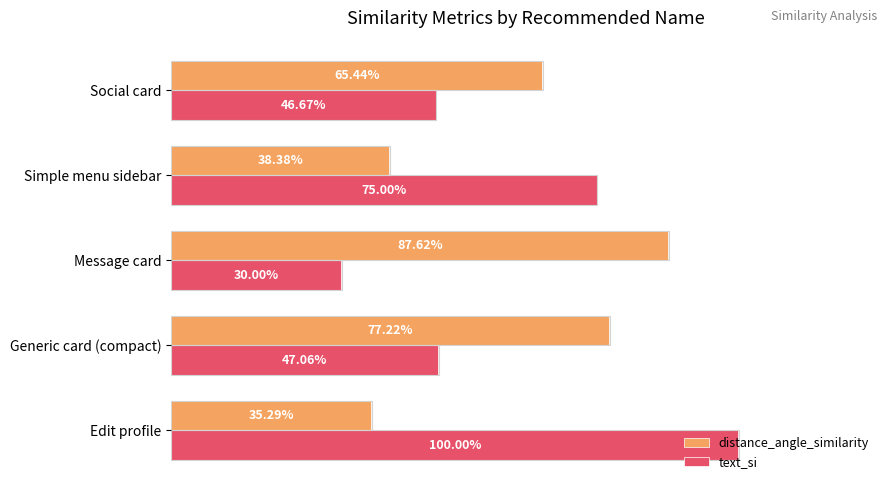

Which series has the largest range (max minus min)?

text_si